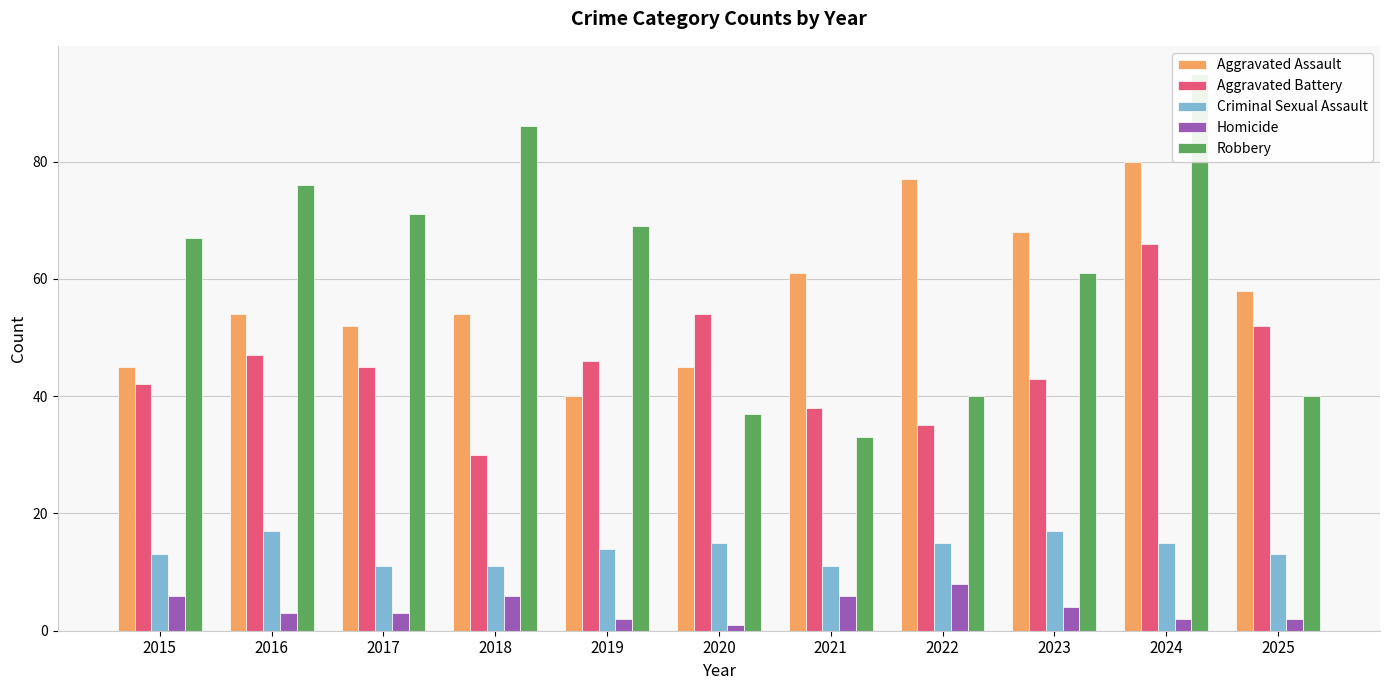

What is the difference between the second highest and second lowest values in the Aggravated Battery series?

19